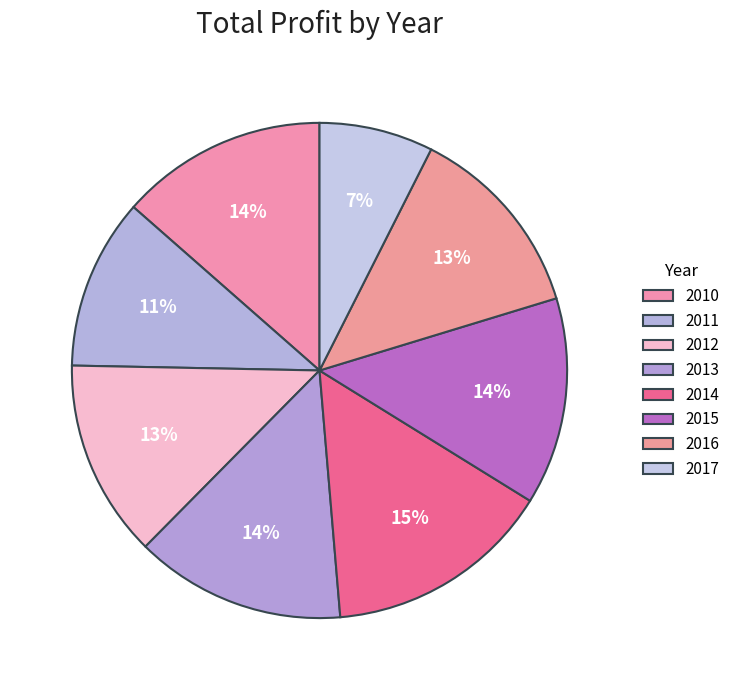

Do 2013 and 2012 together represent more than half of the pie?

No